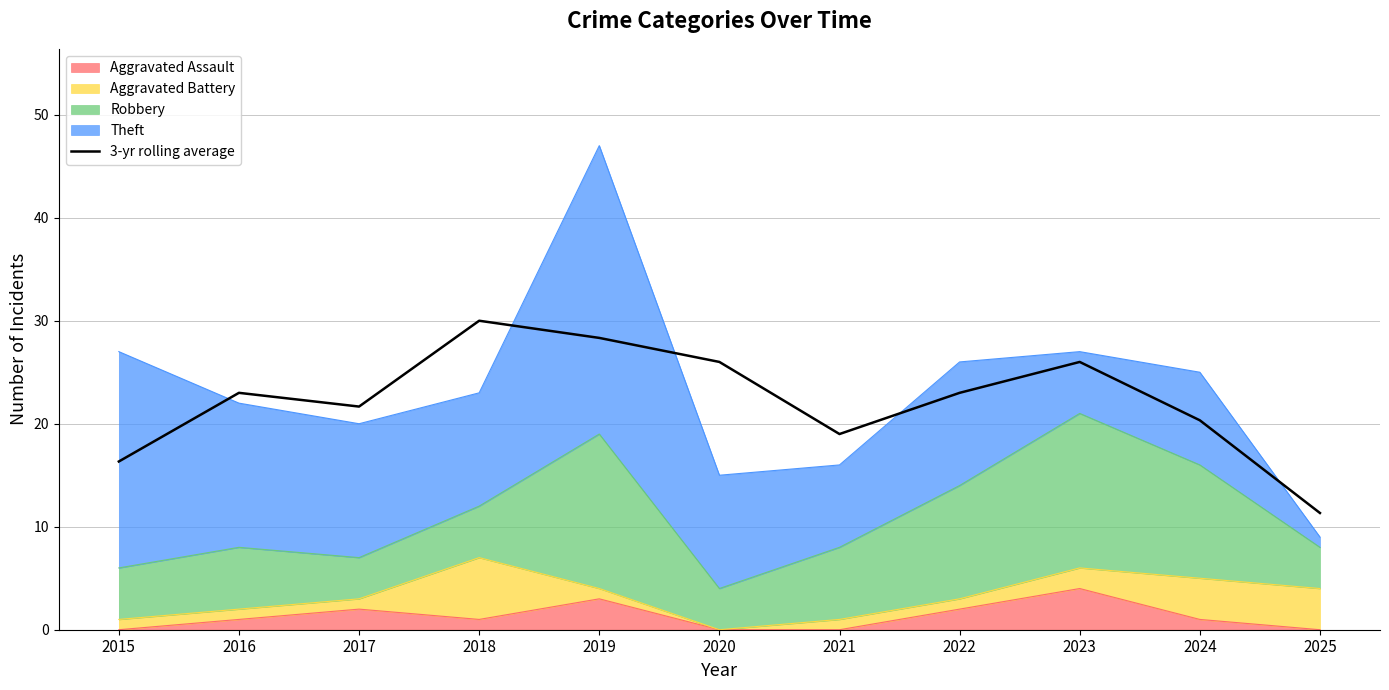

What is the sum of the values at 2023 and 2018?

56.0